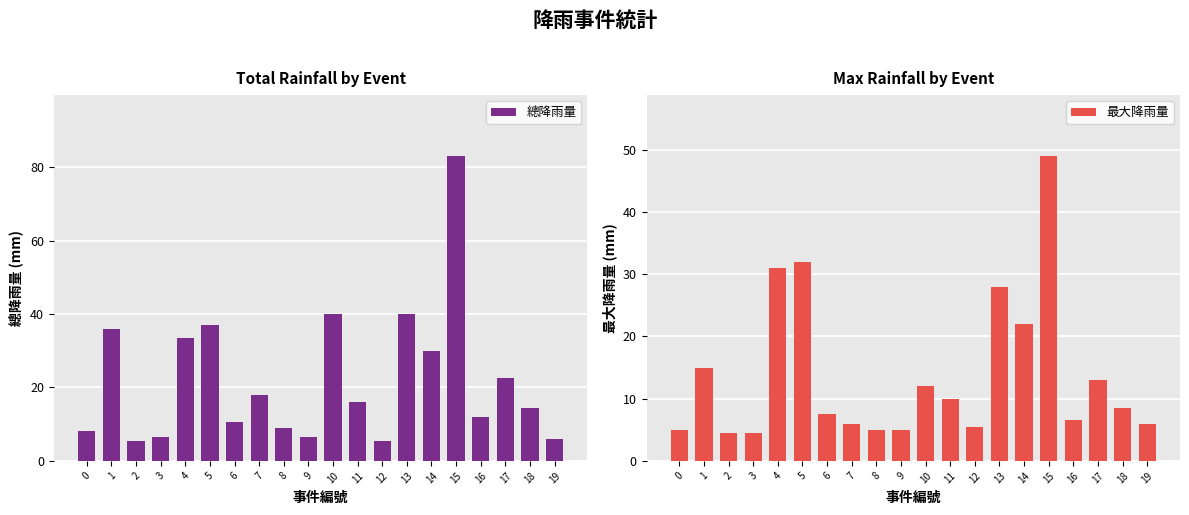

What is the spread (max minus min) of values at 7?

12.0